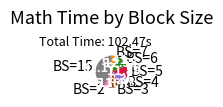

What is the largest slice in the pie chart?

BS=15